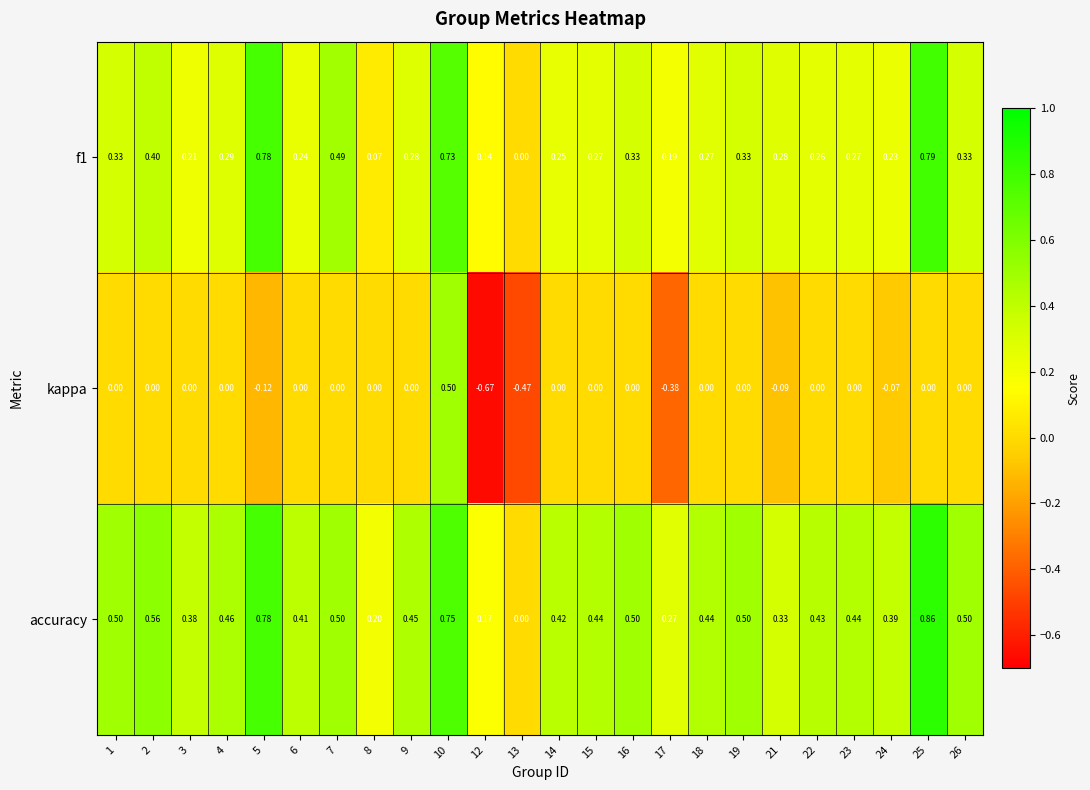

How many positive values does the f1 series have?

23